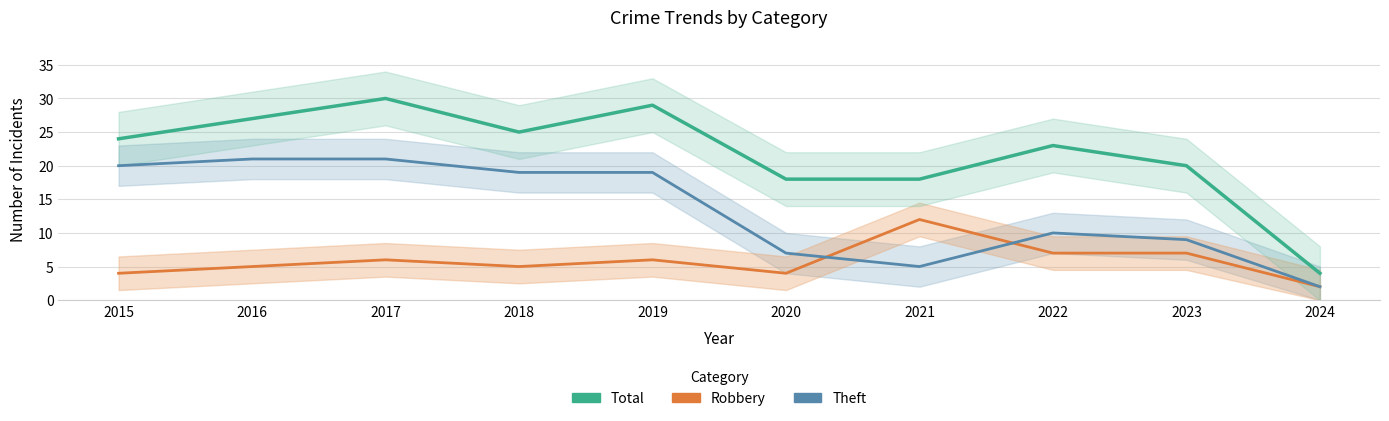

What is the total value across all series at 2017?

57